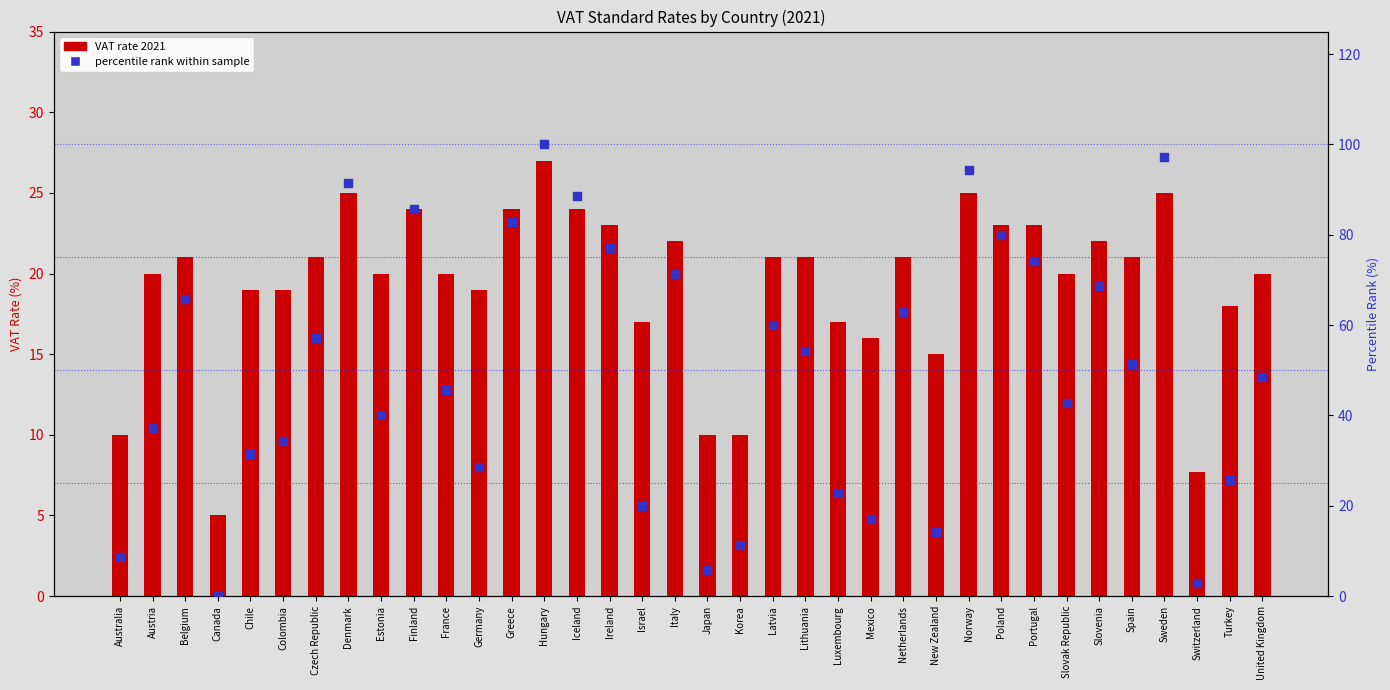

At how many categories does at least one series exceed 64?

13